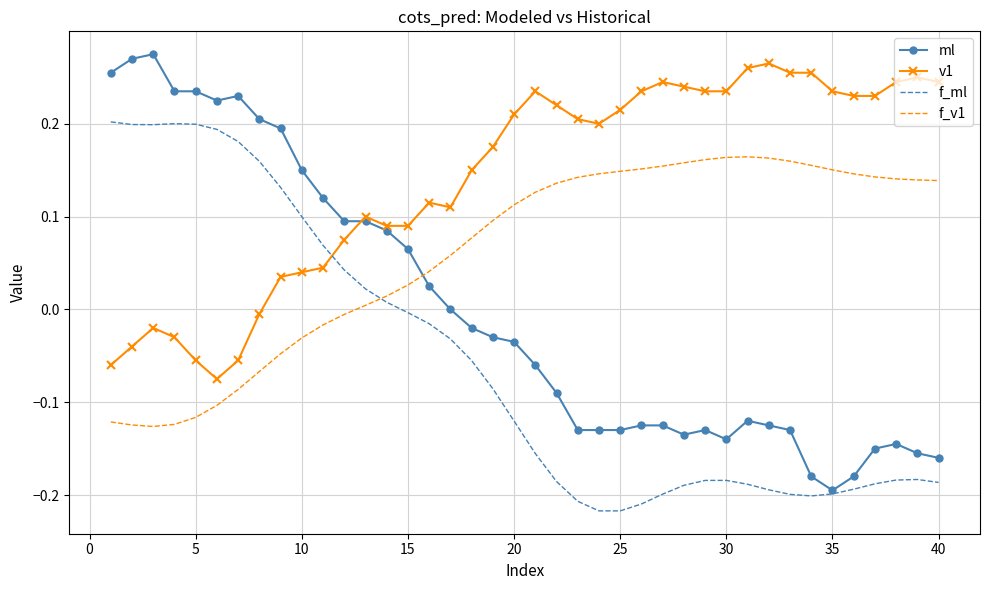

Which series has the largest total across all categories?

v1